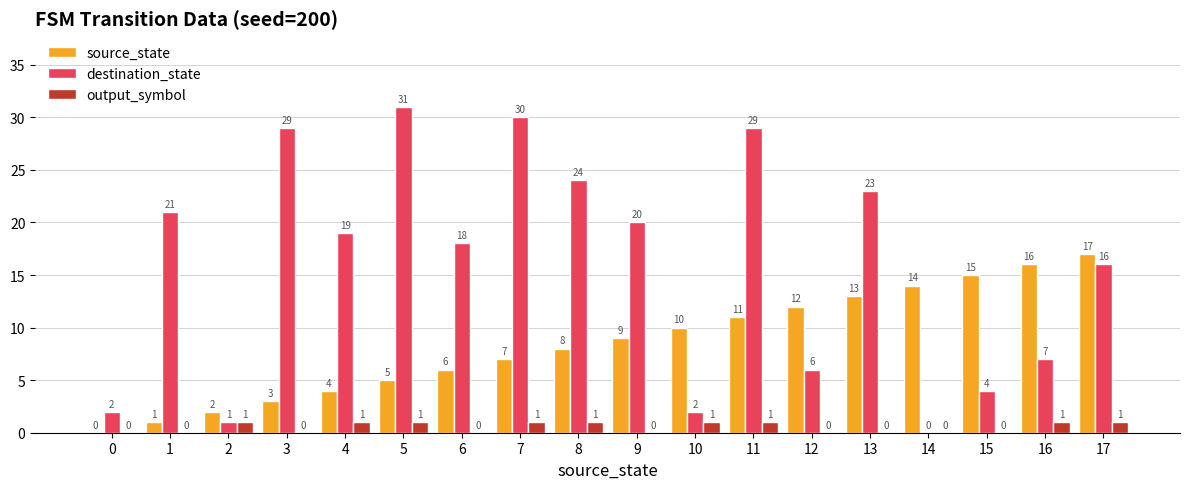

What is the difference between the source_state values at 4 and 11?

7